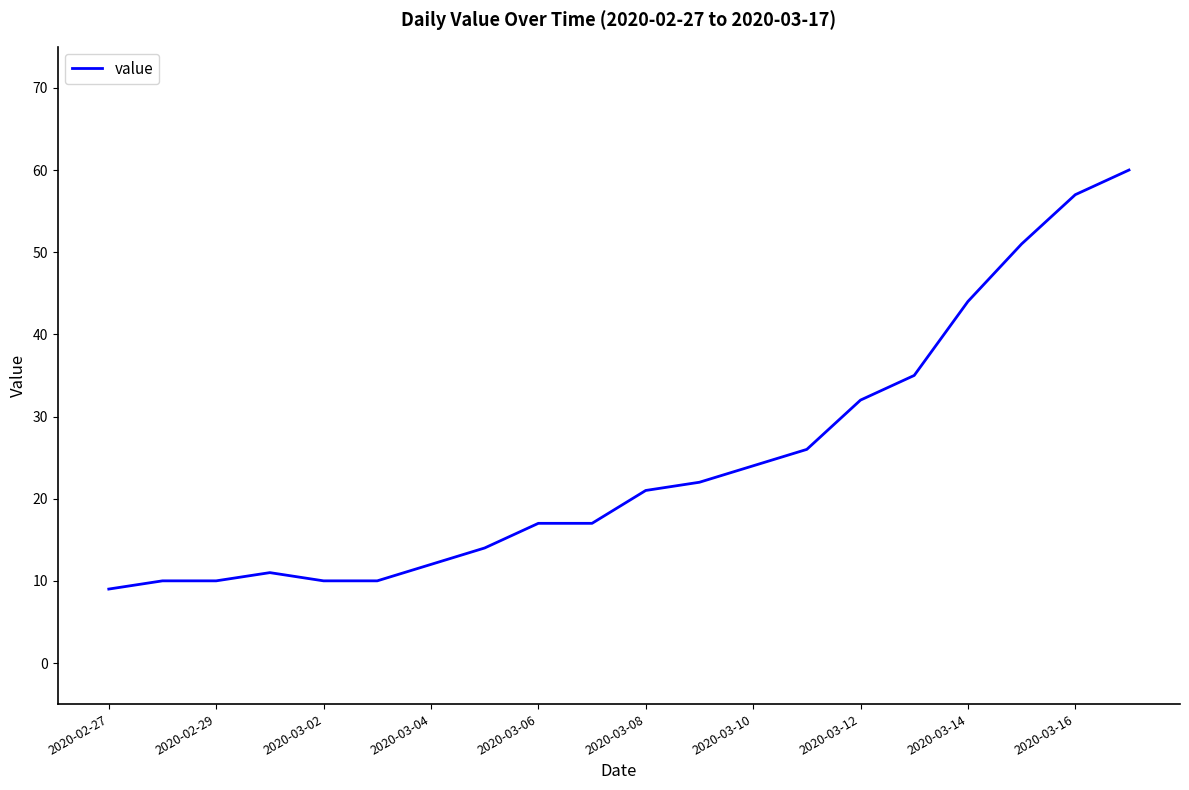

What is the maximum value shown in the chart?

60